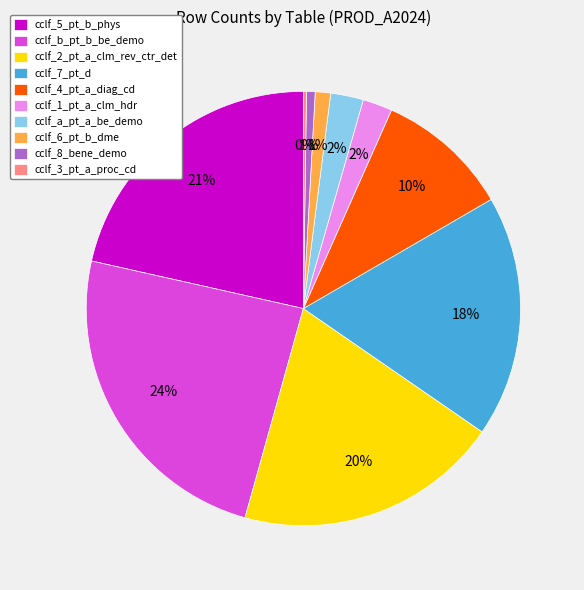

Which slice is the largest?

cclf_b_pt_b_be_demo